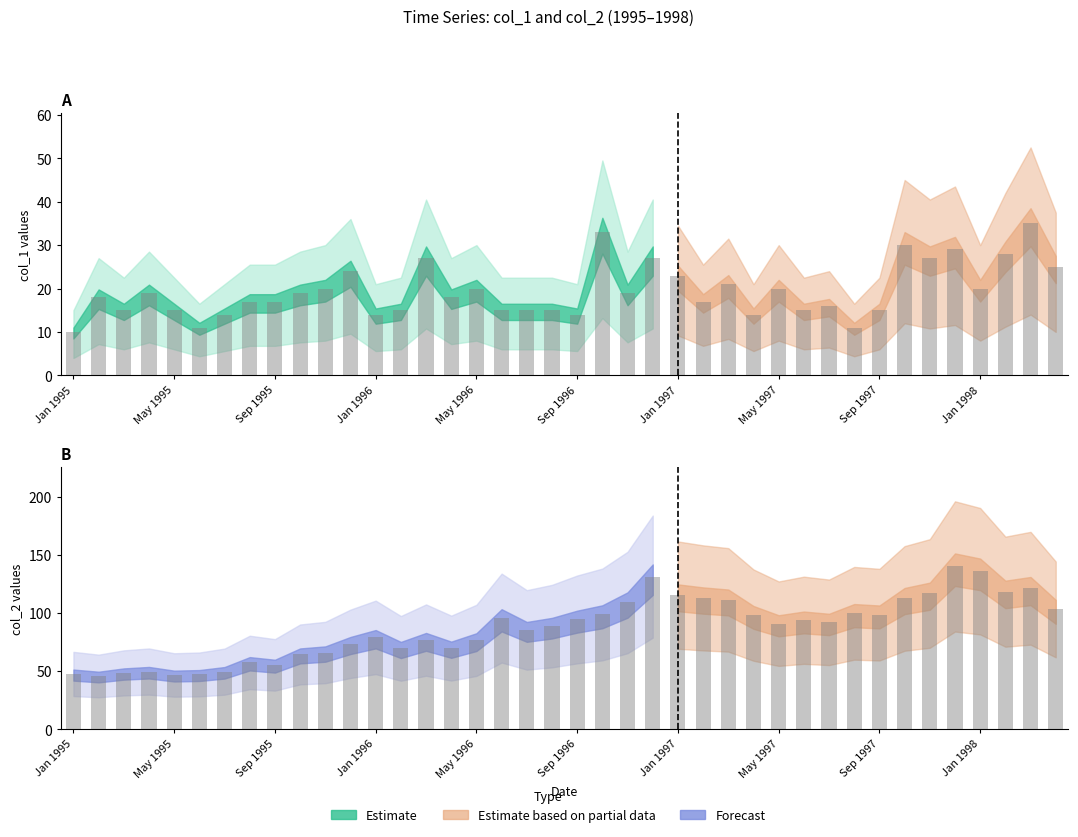

Is the value of col_1 bar at 17 greater than the value of col_2 bar at 16?

No